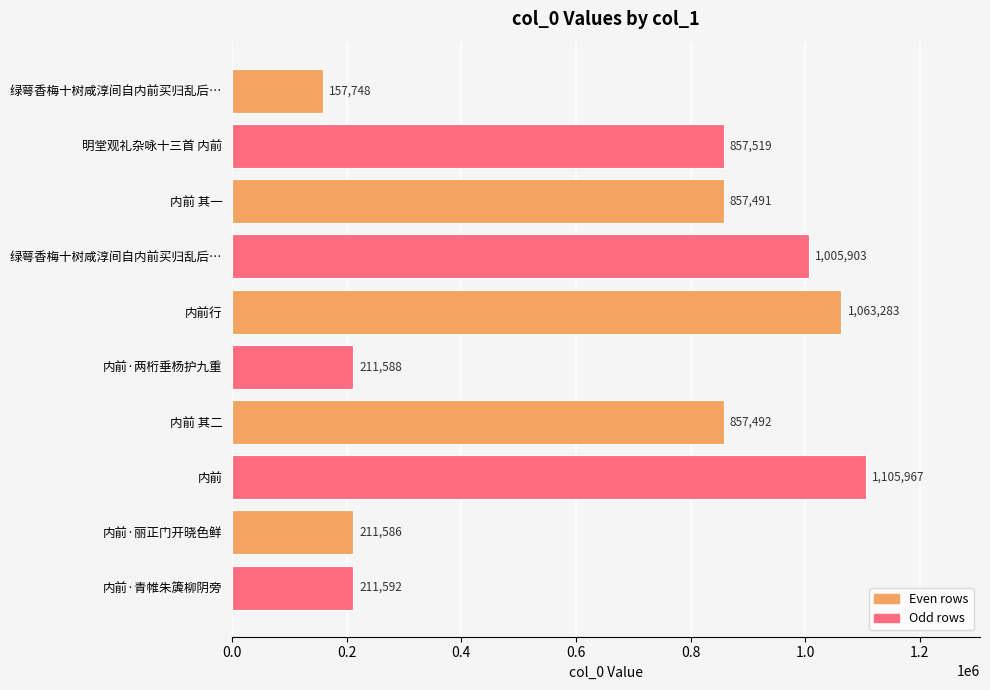

Are the bars grouped side by side (vs. stacked)?

No